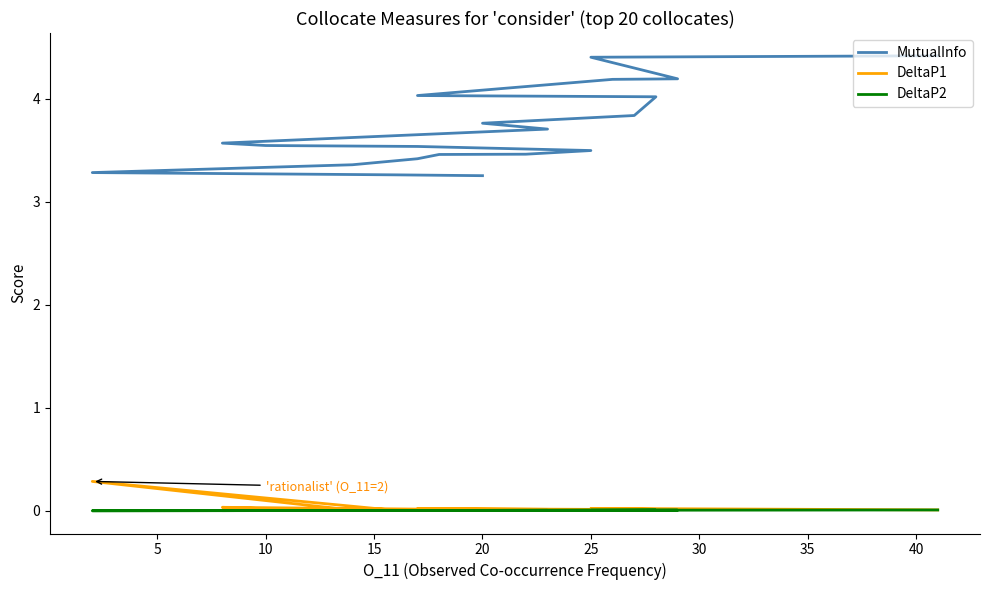

How many interior local peaks does the DeltaP1 series have?

5